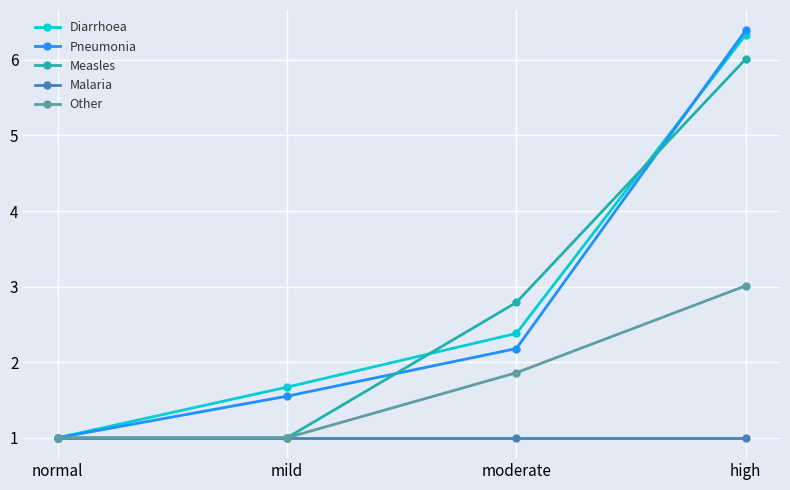

Reading left to right, extract all data points from this chart.

Diarrhoea: 1.0	1.7	2.4	6.3
Pneumonia: 1.0	1.6	2.2	6.4
Measles: 1.0	1.0	2.8	6.0
Malaria: 1.0	1.0	1.0	1.0
Other: 1.0	1.0	1.9	3.0